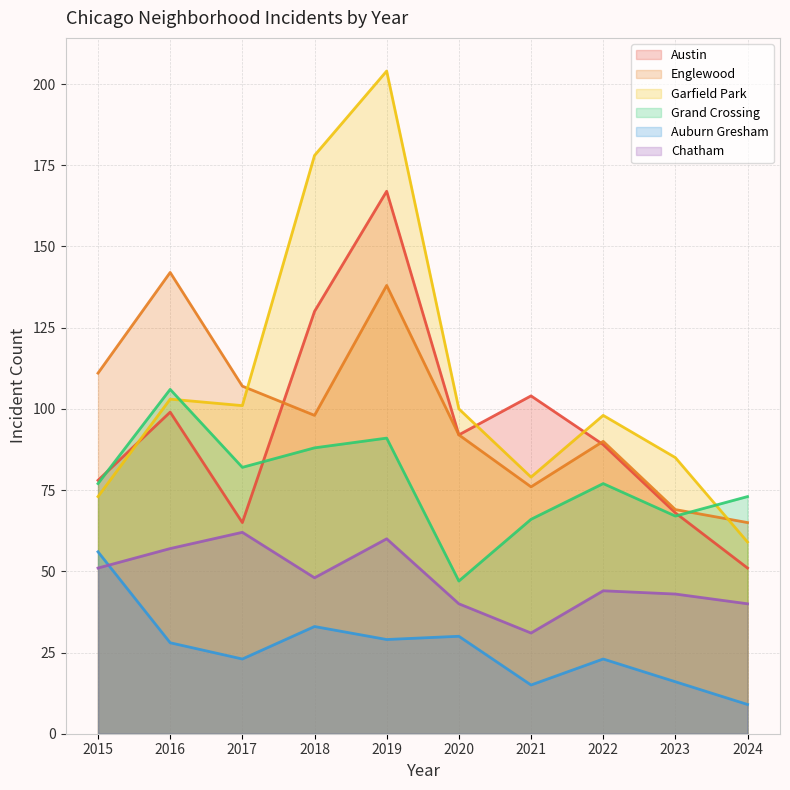

What is the difference between the maximum and minimum values in the Garfield Park series?

145